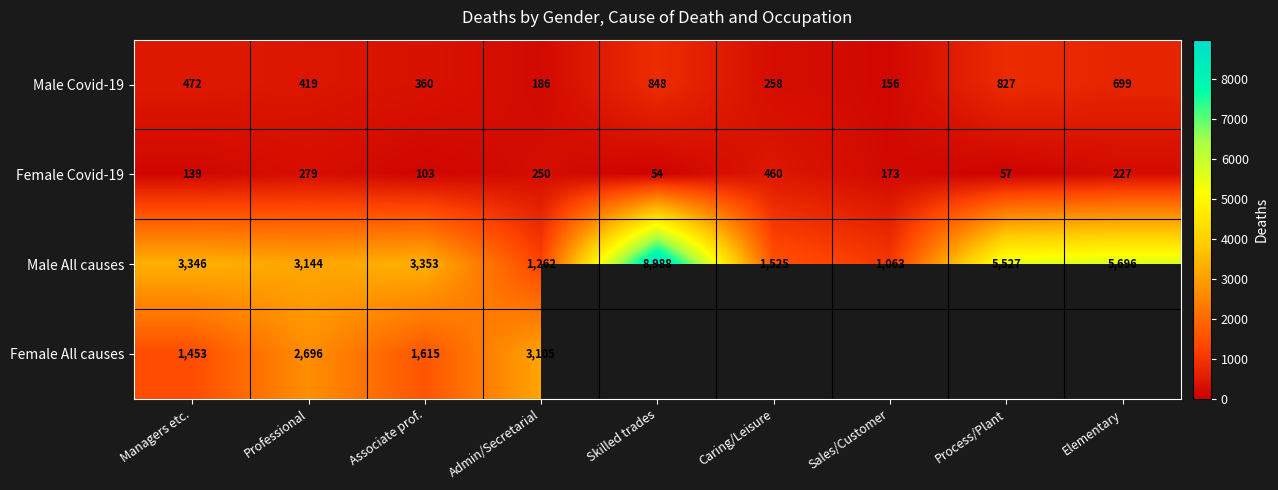

At which category does the chart reach its minimum across all series?

Skilled trades